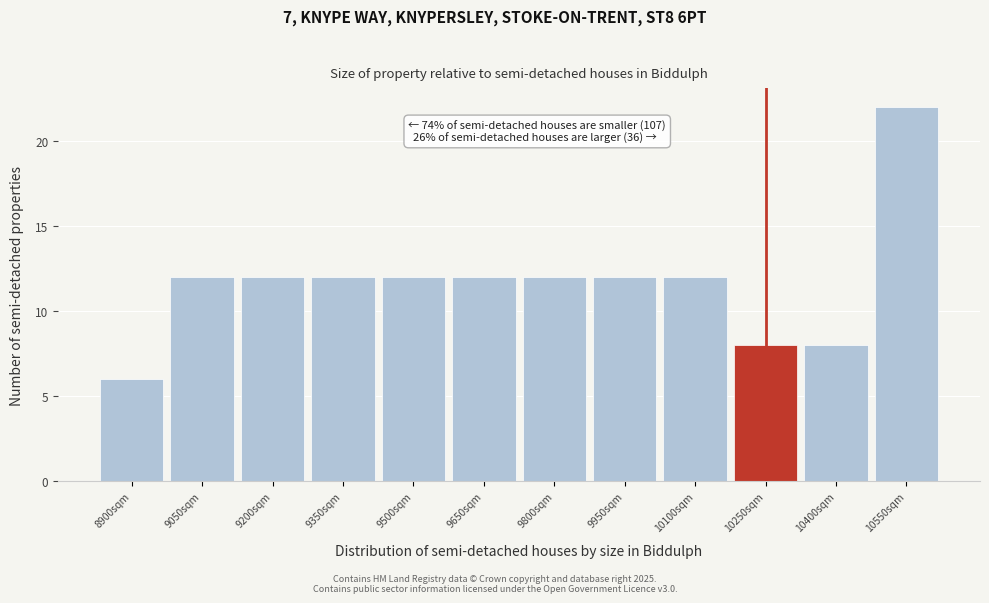

Reading right to left, what are all the values shown in this chart?

10550sqm=22	10400sqm=8	10250sqm=8	10100sqm=12	9950sqm=12	9800sqm=12	9650sqm=12	9500sqm=12	9350sqm=12	9200sqm=12	9050sqm=12	8900sqm=6